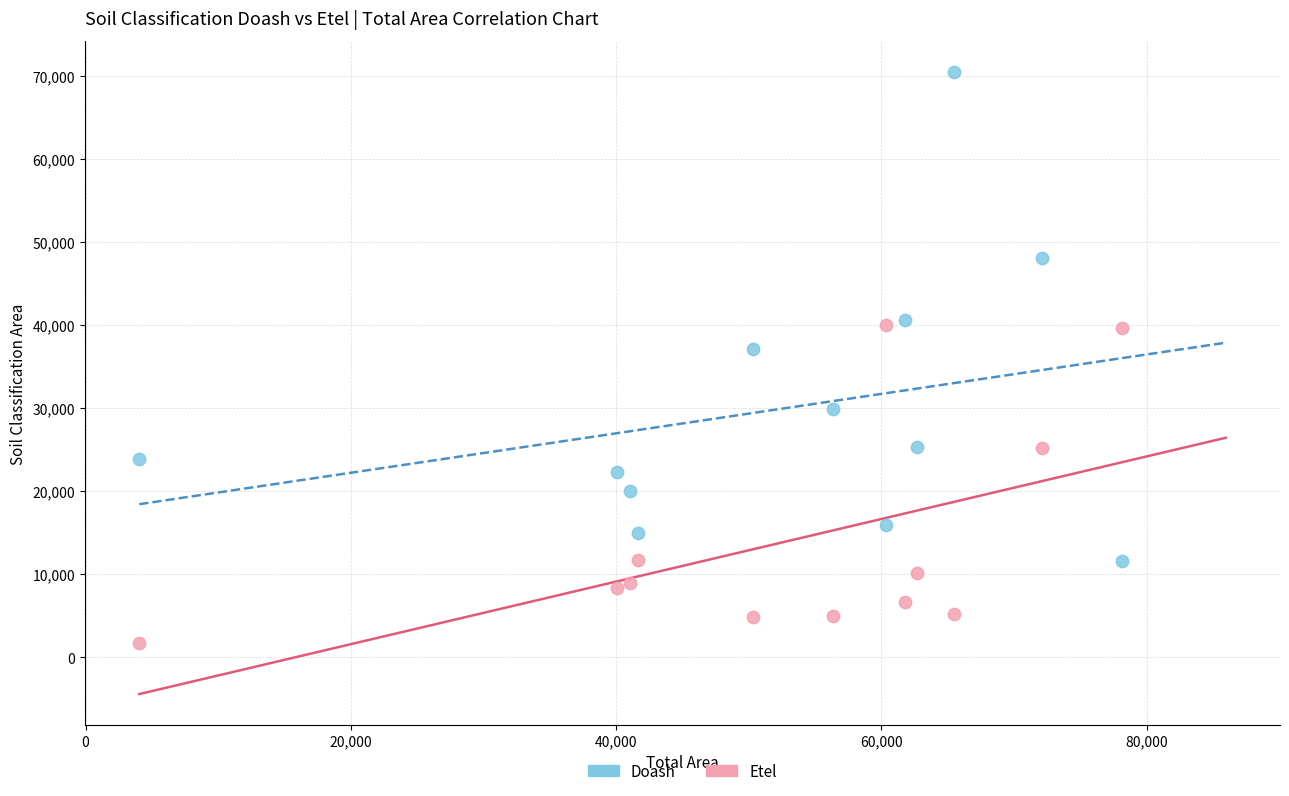

What are all the series names shown in the legend?

Doash, Etel